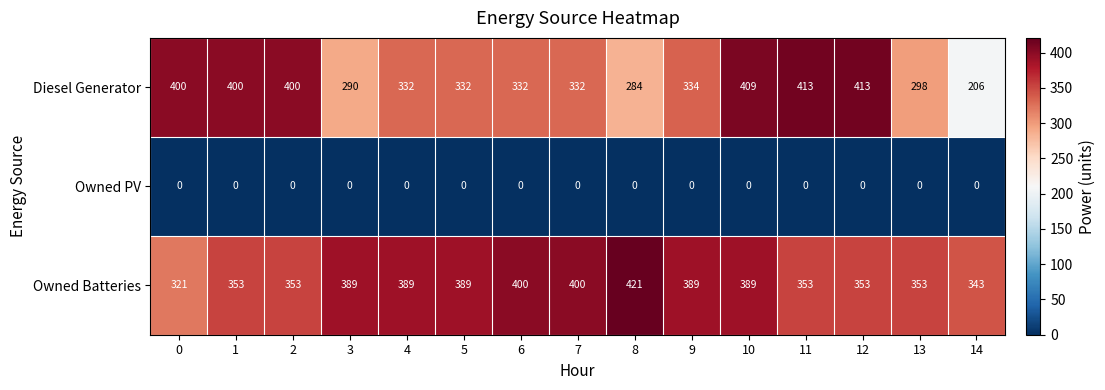

What is the total value across all series at 5?

721